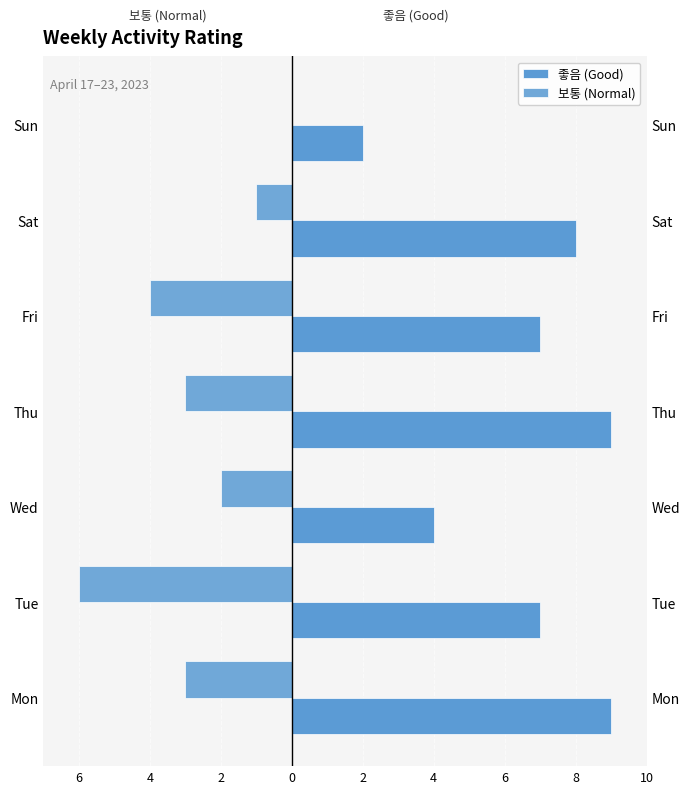

How many 보통 (Normal) values are between -4 and -1?

5